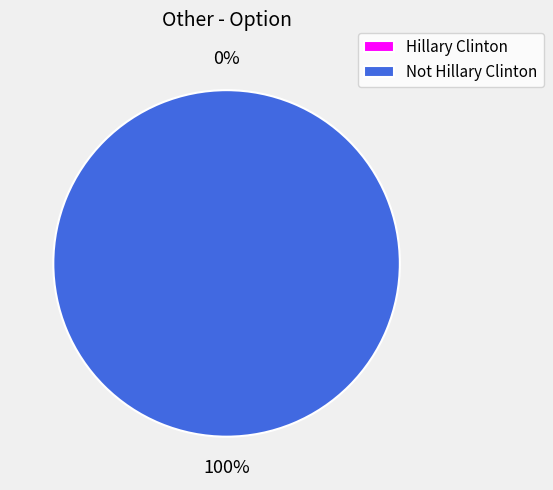

Is it true that Not Hillary Clinton is 99% of the pie?

False